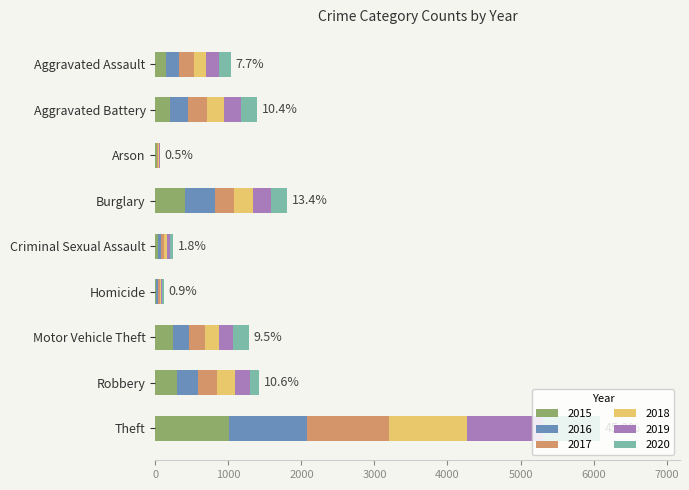

At which category is the sum across all series the highest?

Theft